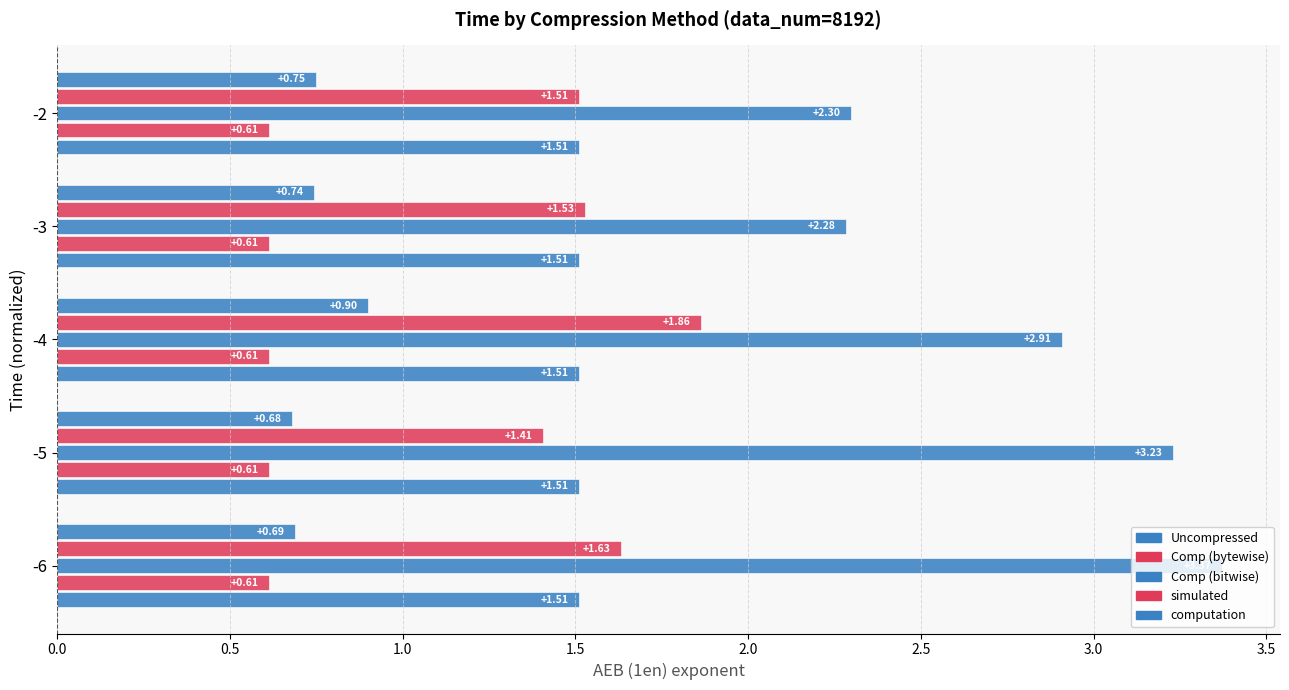

What is the minimum value for computation?

0.7